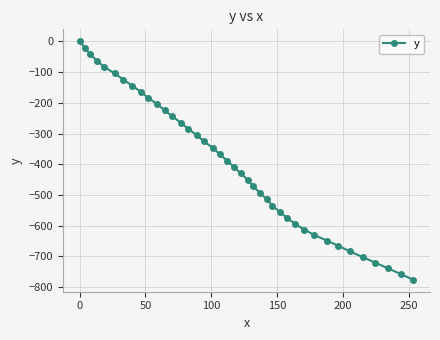

What is the value of the 20th point from the left?

-388.0